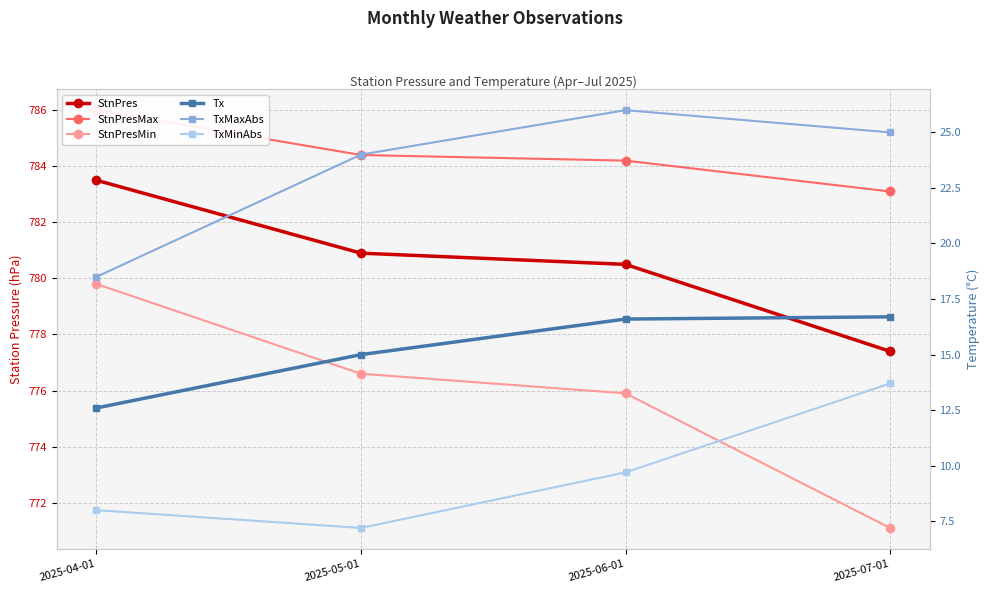

Rank the series at 2025-07-01 from highest to lowest value.

StnPresMax, StnPres, StnPresMin, TxMaxAbs, Tx, TxMinAbs